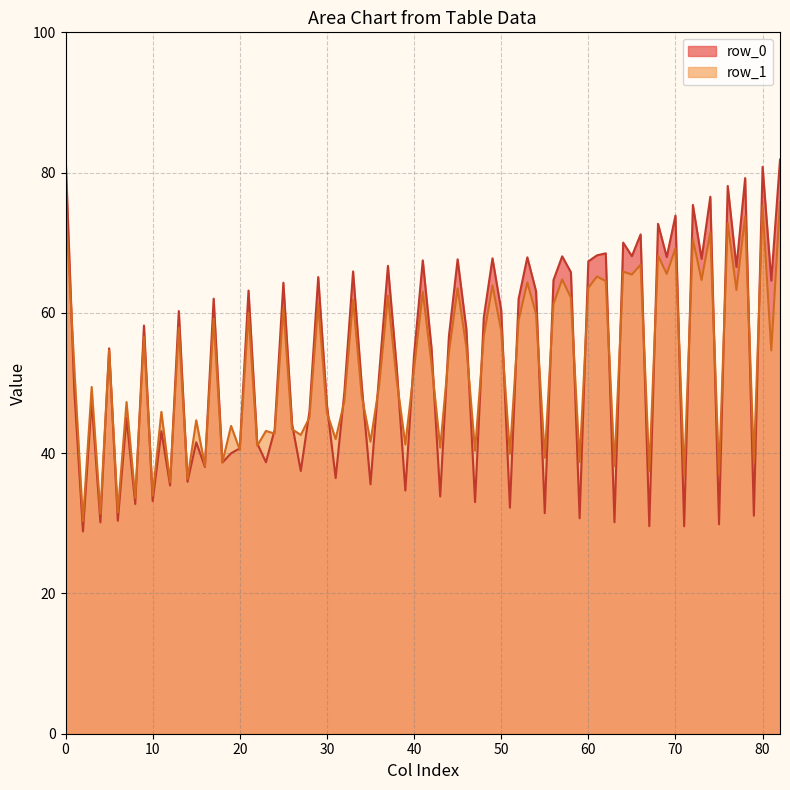

What are all the series names shown in the legend?

row_0, row_1